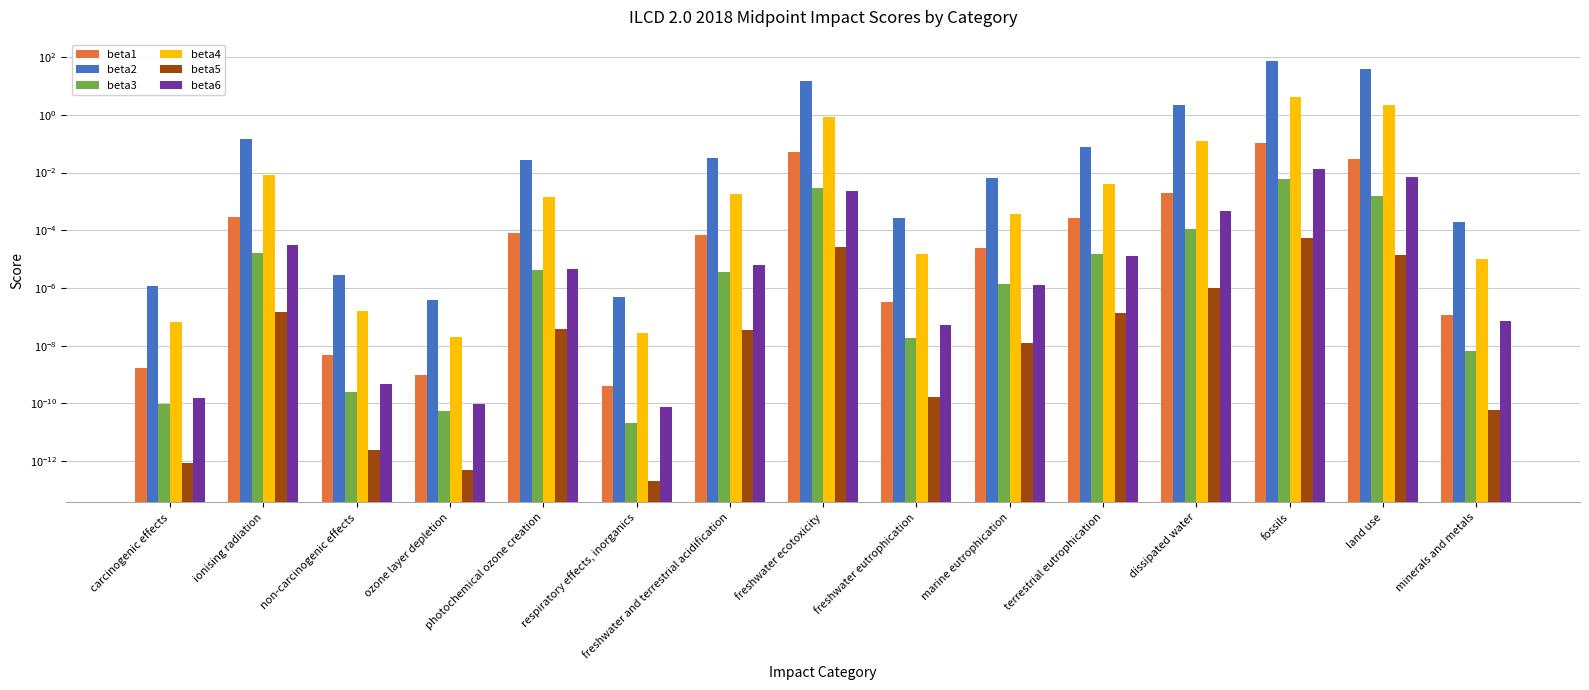

What position from the right is non-carcinogenic effects?

13